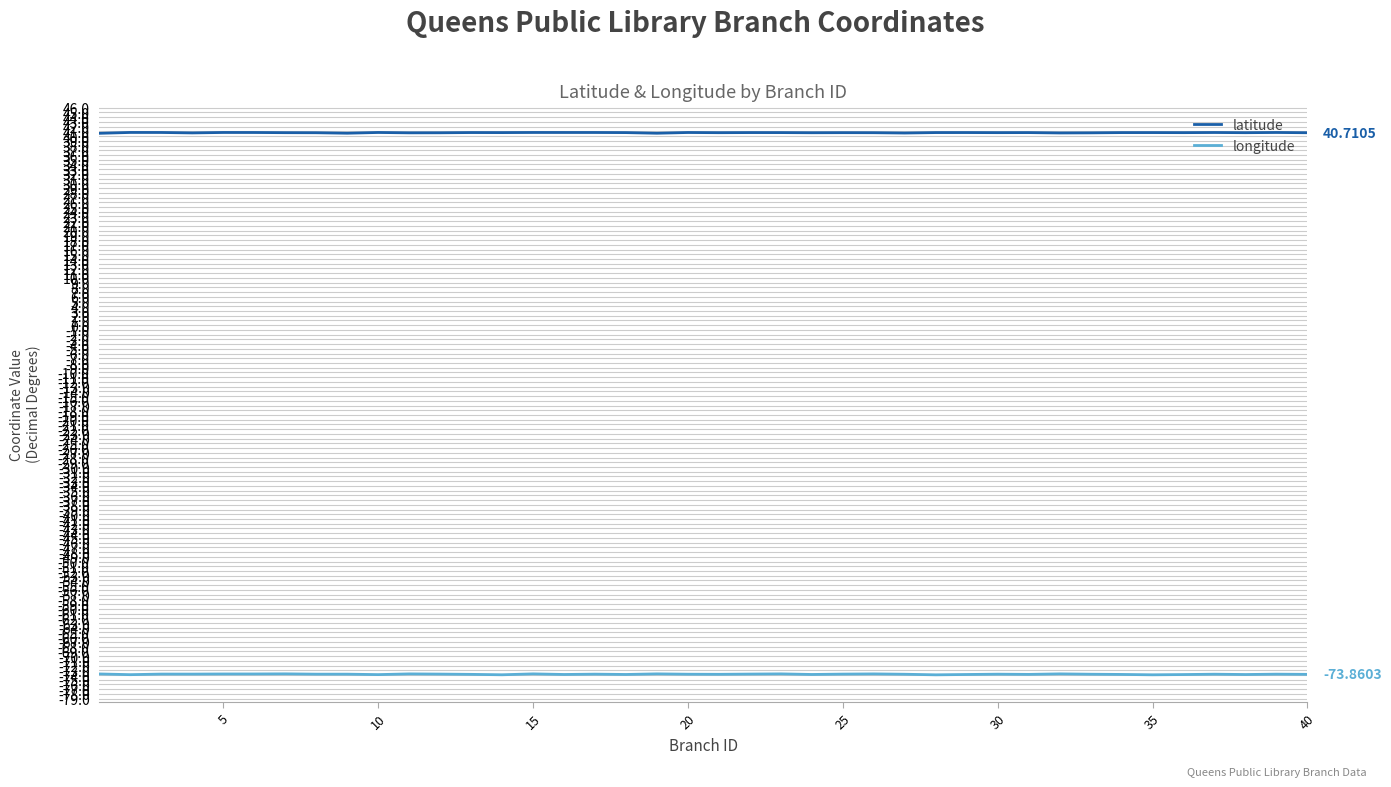

Rank the series by their average value, from highest to lowest.

latitude, longitude